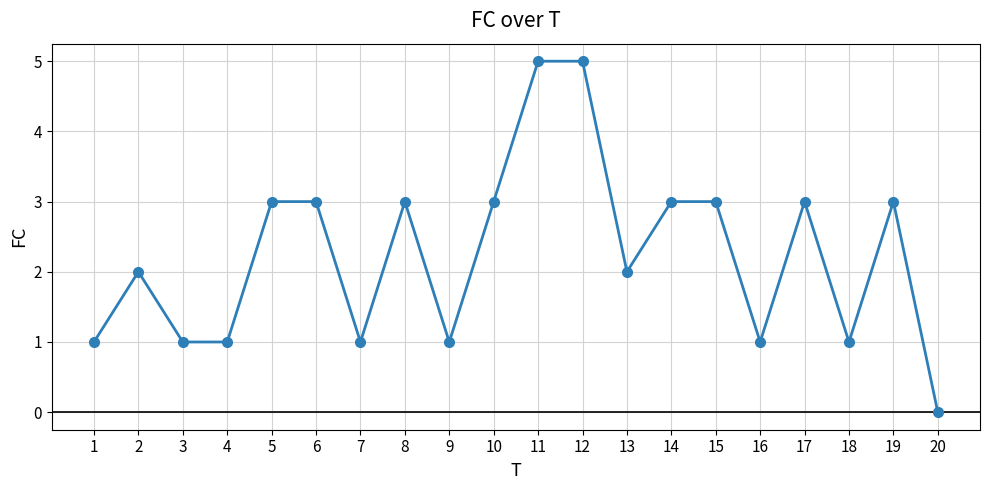

Reading right to left, extract all data points from this chart.

20=0	19=3	18=1	17=3	16=1	15=3	14=3	13=2	12=5	11=5	10=3	9=1	8=3	7=1	6=3	5=3	4=1	3=1	2=2	1=1